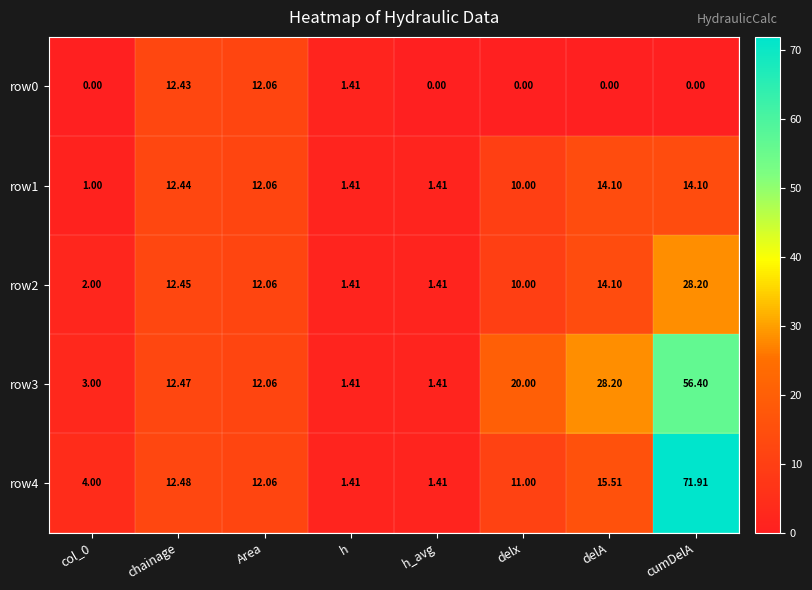

At which category does the chart reach its peak across all series?

cumDelA